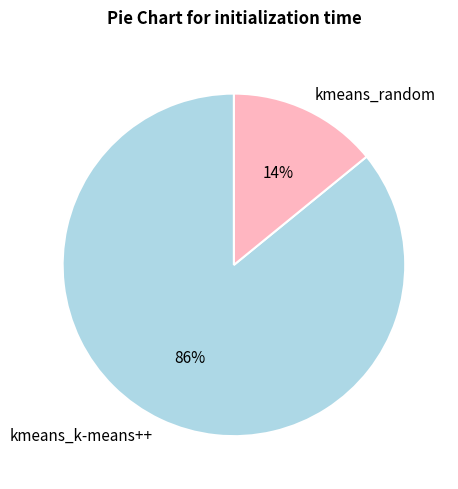

Which category has the smallest portion of the pie?

kmeans_random